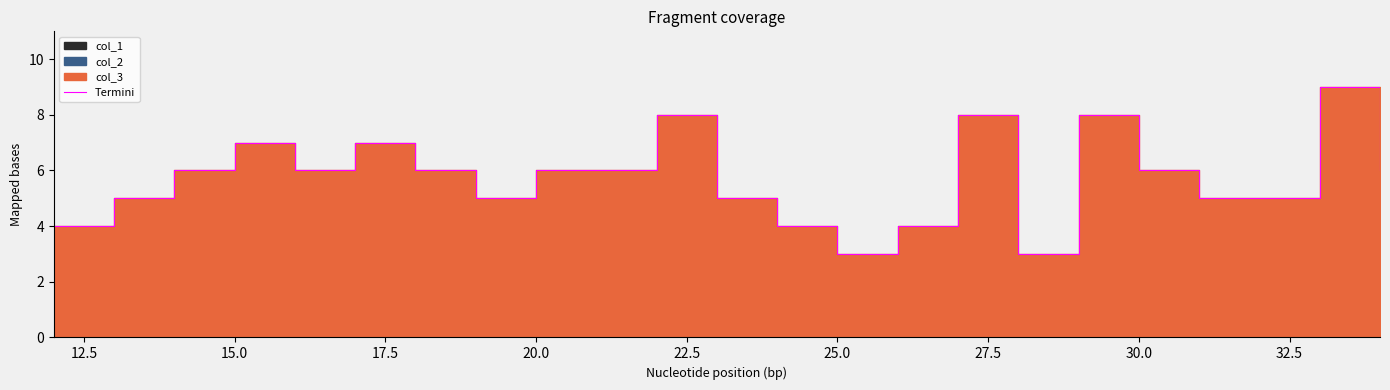

Between 18 and 10.0, which is larger?

18